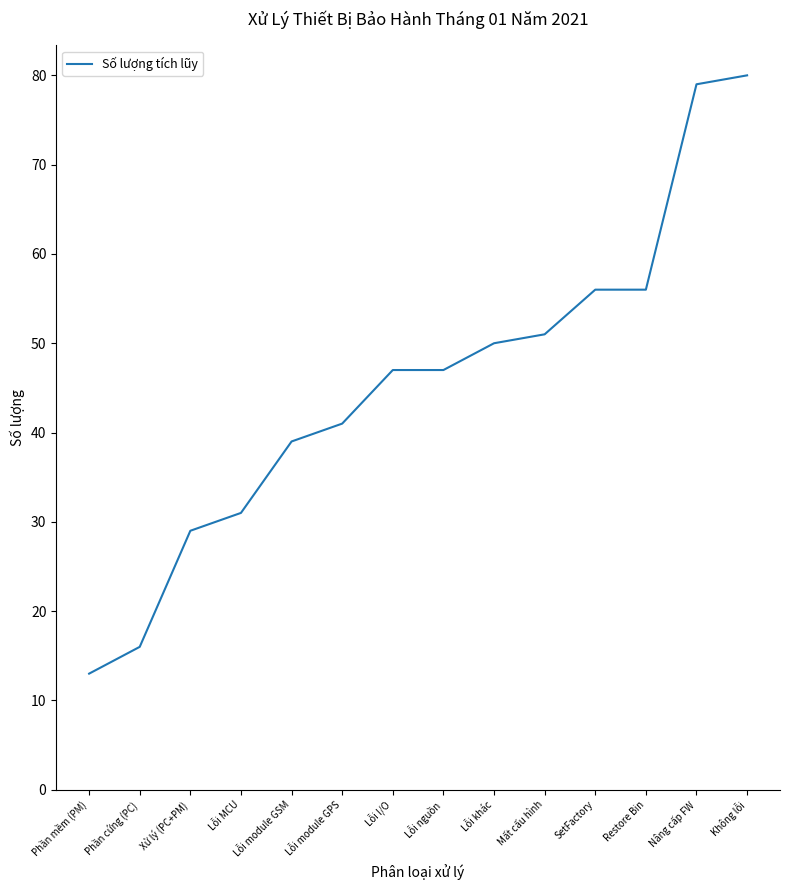

At which category does the chart reach its peak across all series?

Không lỗi